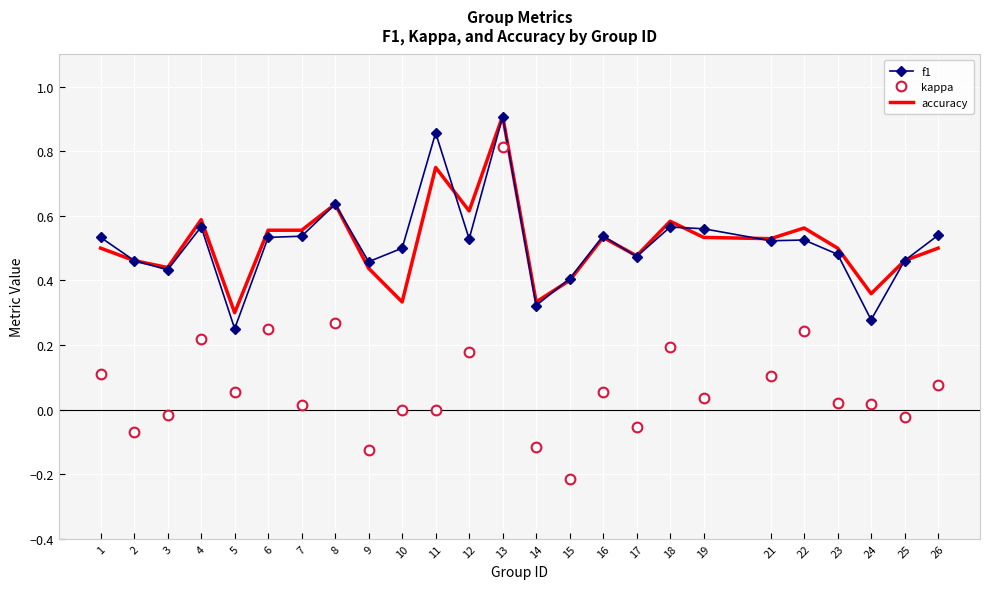

True or false: f1 has a value of 0.9 at 26.

False